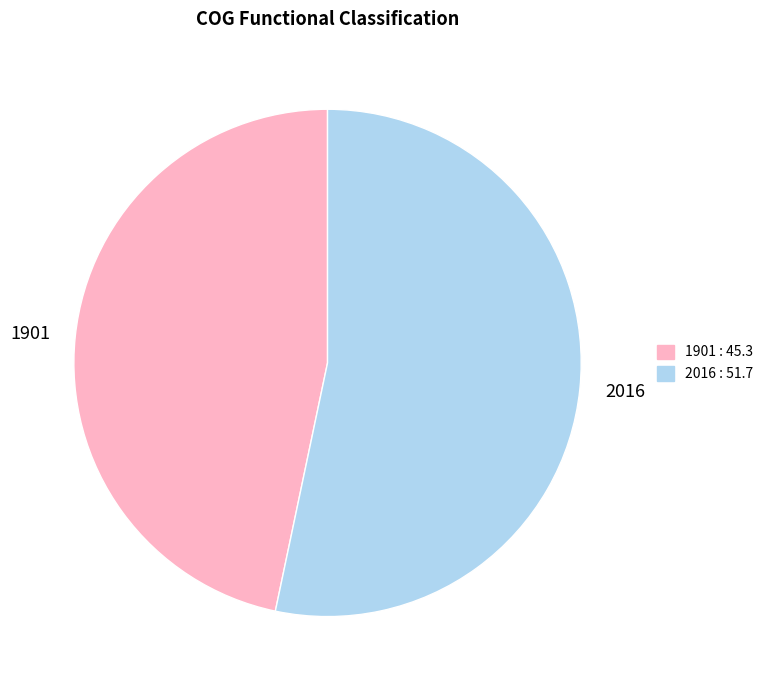

Which category has the biggest portion of the pie?

2016